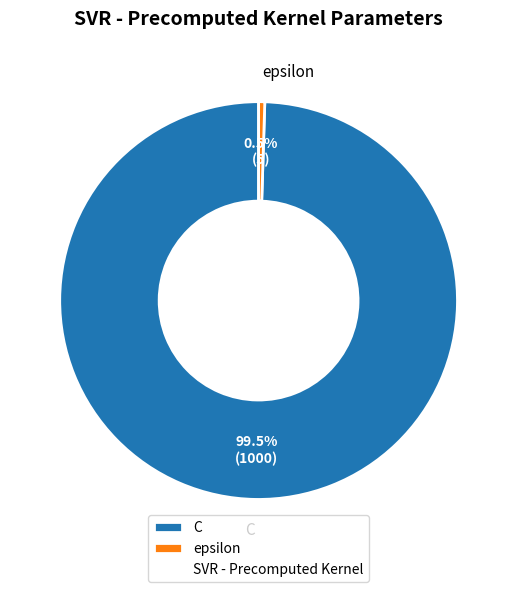

Do epsilon and C together represent more than half of the pie?

Yes